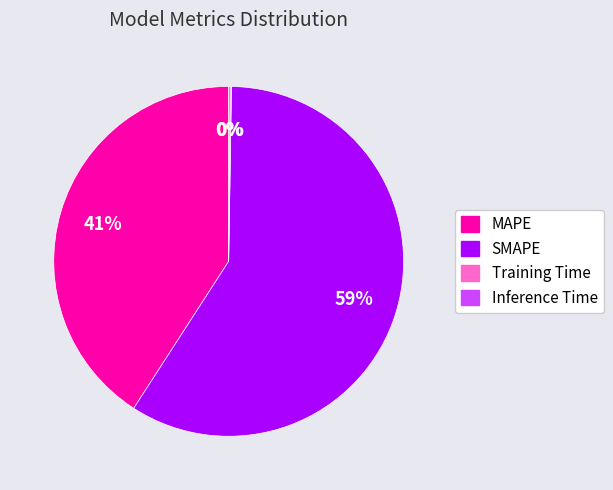

To the nearest percent, what percentage of the pie is MAPE?

41%